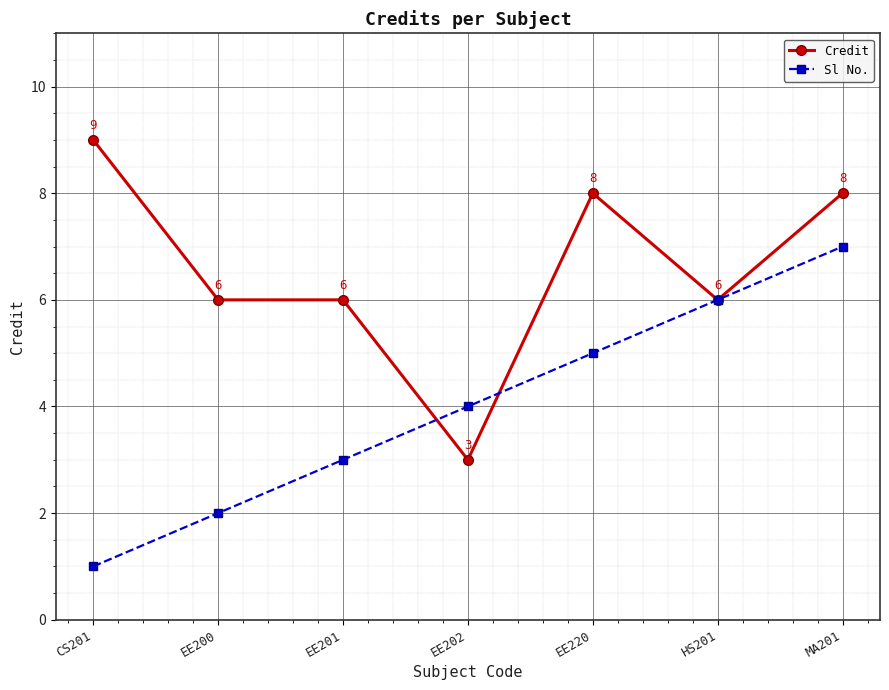

Reading left to right, transcribe all the data shown in this chart.

Credit: CS201=9	EE200=6	EE201=6	EE202=3	EE220=8	HS201=6	MA201=8
Sl No.: CS201=1	EE200=2	EE201=3	EE202=4	EE220=5	HS201=6	MA201=7